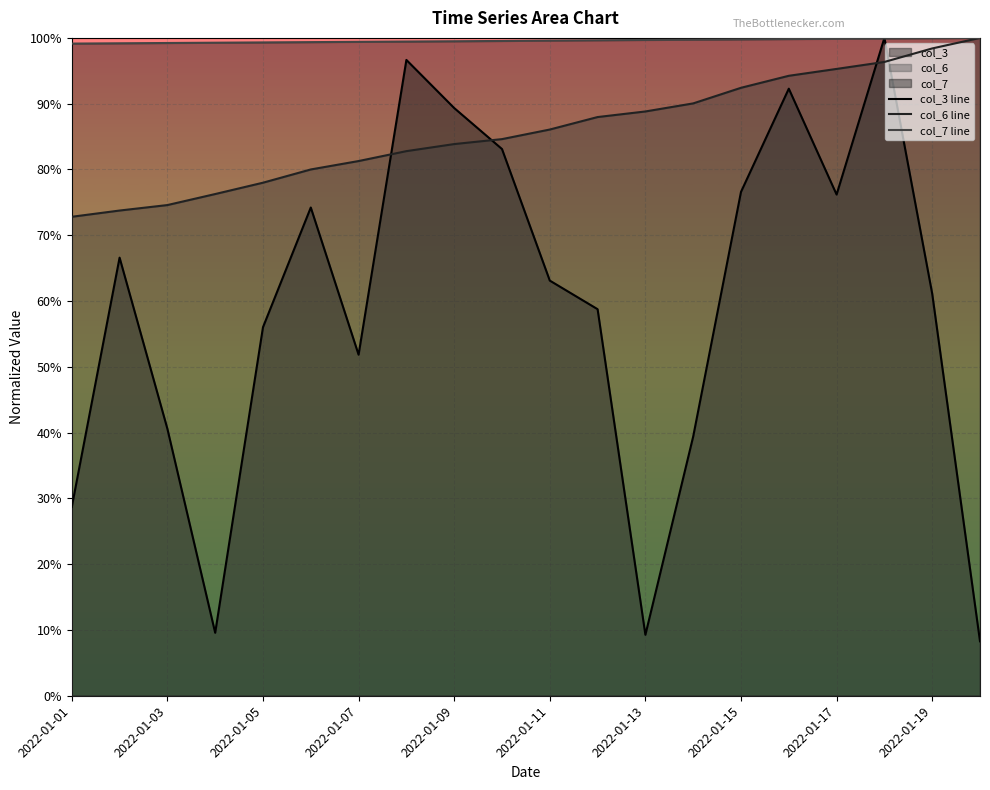

Does the chart display data point markers on the line(s)?

No